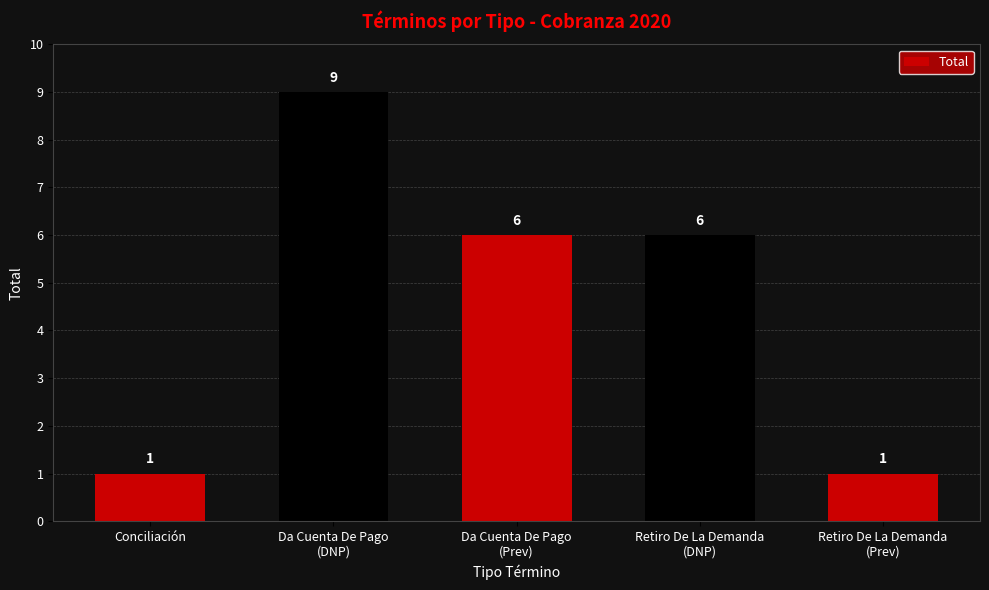

Reading left to right, list all the values displayed in this chart.

1	9	6	6	1